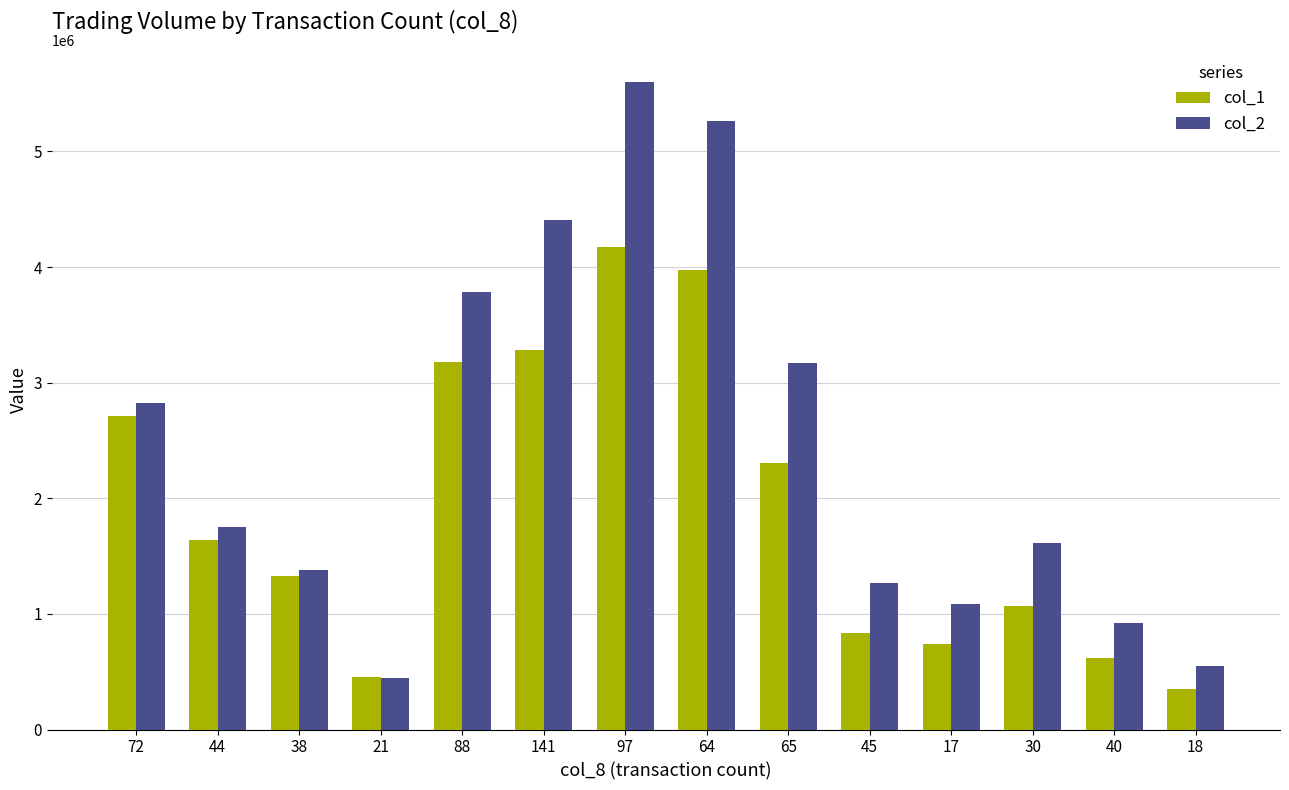

What is the sum of all col_1 values?

26671000